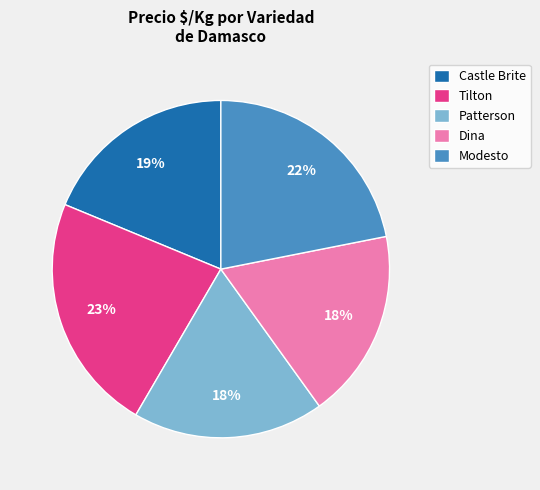

To the nearest percent, what portion does Patterson represent?

18%